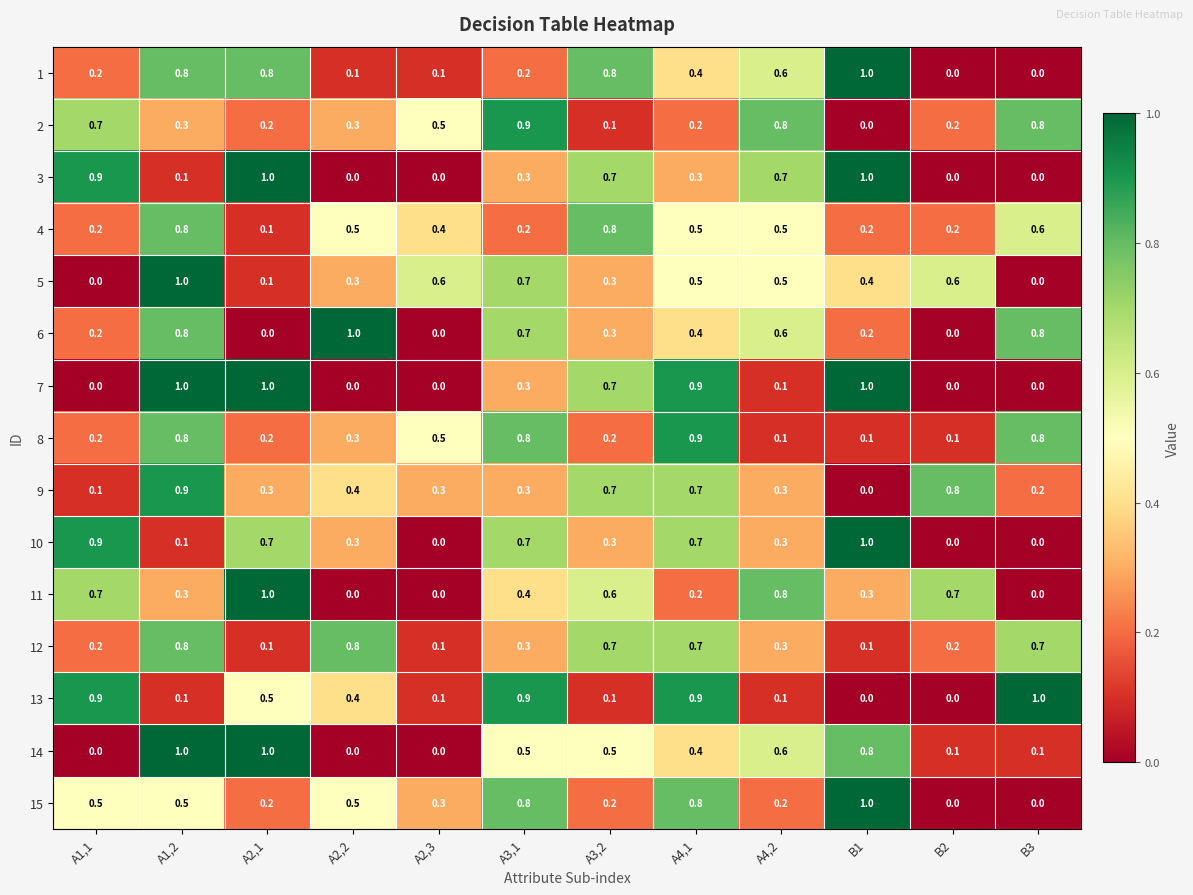

The 5 series shows 0.6 at A2,3. True or false?

True